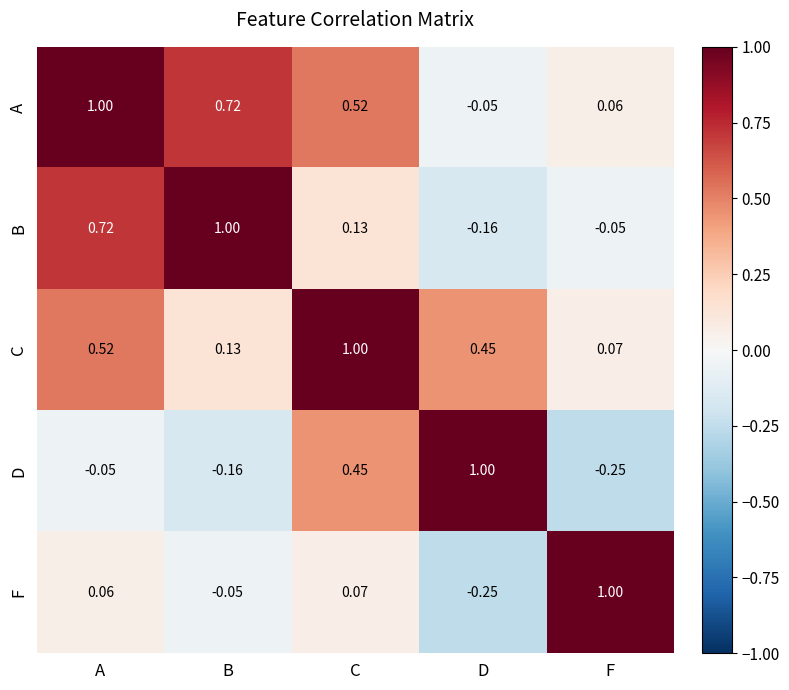

At which category is the sum across all series the highest?

A